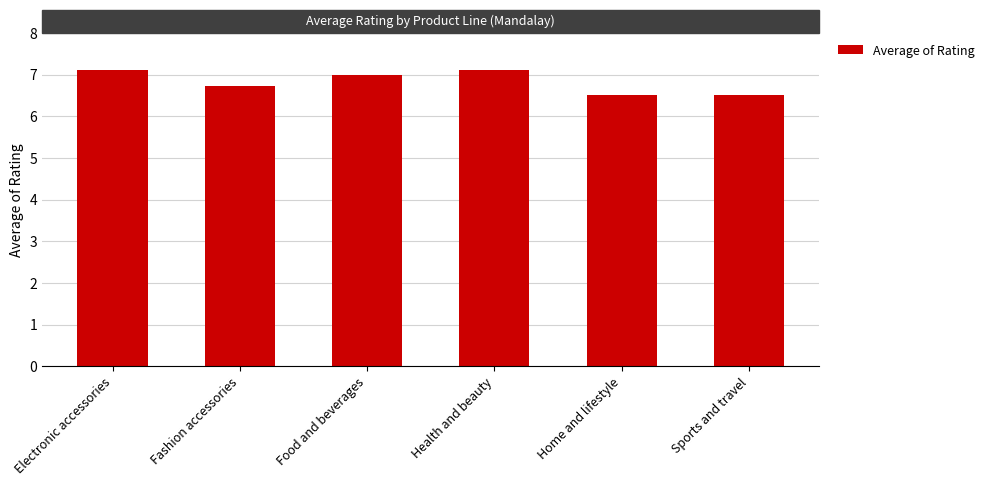

What is the value of the 5th bar from the left?

6.5